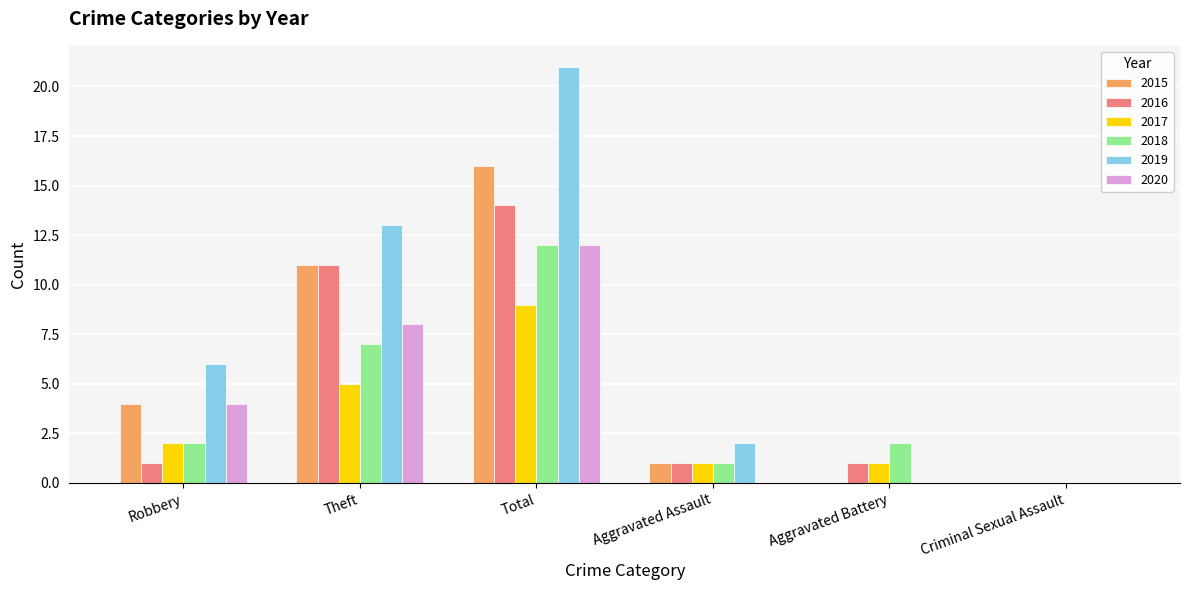

Reading left to right, what are all the values shown in this chart?

2015: 4	11	16	1	0	0
2016: 1	11	14	1	1	0
2017: 2	5	9	1	1	0
2018: 2	7	12	1	2	0
2019: 6	13	21	2	0	0
2020: 4	8	12	0	0	0